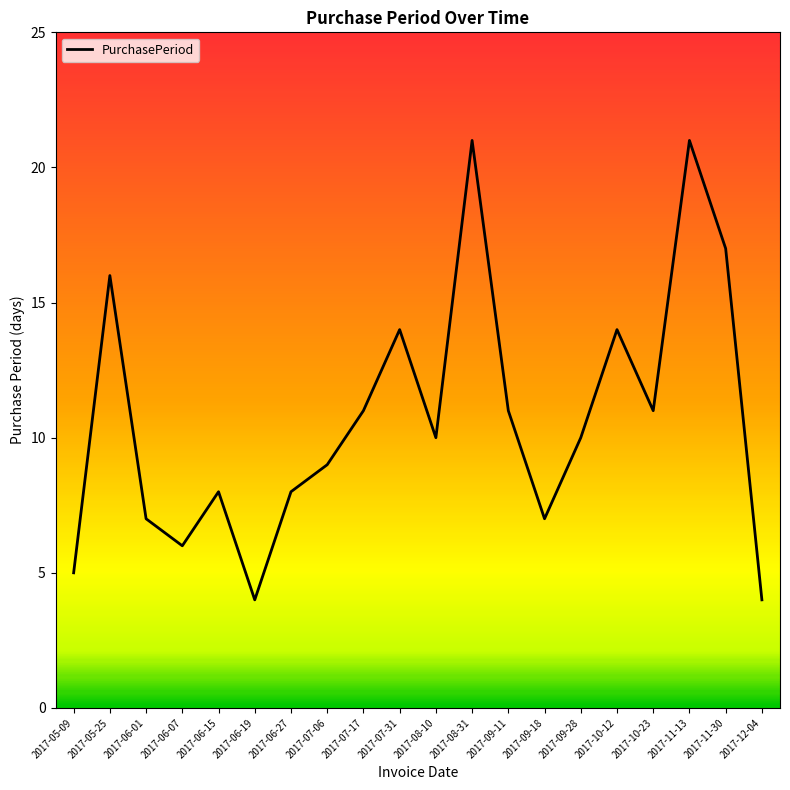

What value does the data have at 2017-10-12, to the nearest 10?

10